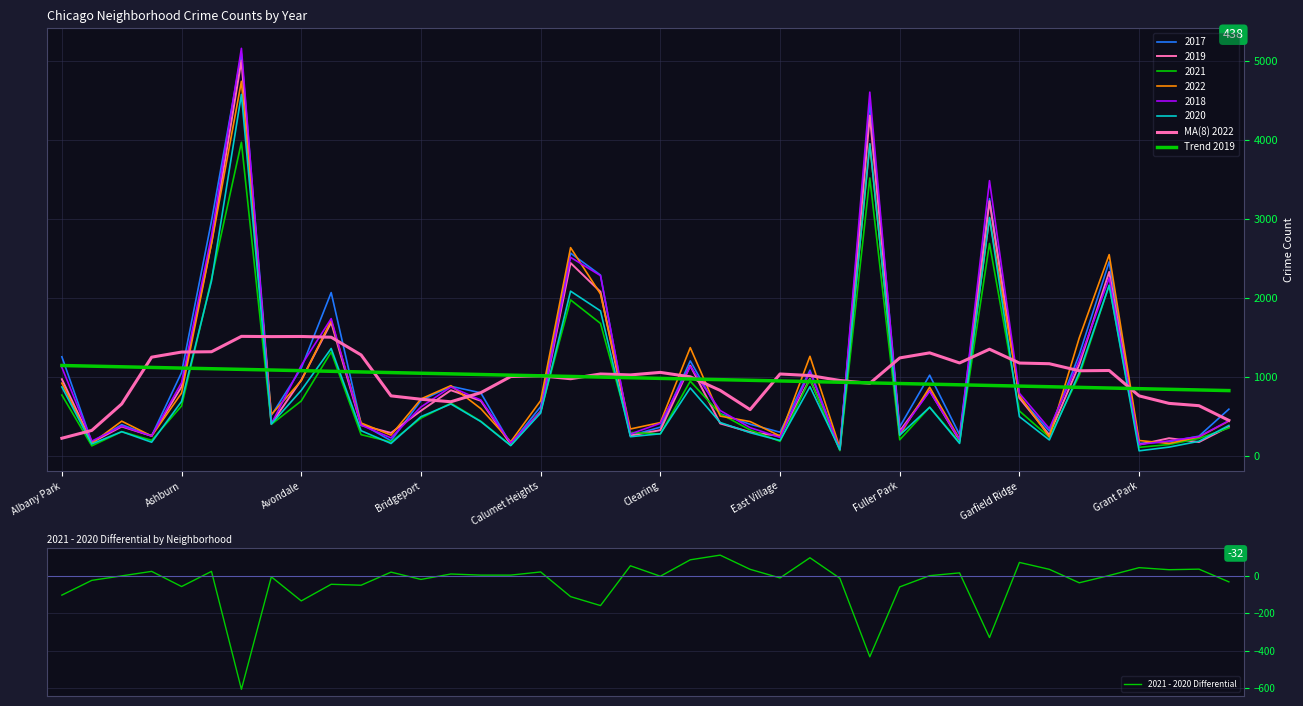

Which category has the lowest value in the MA(8) 2022 series?

Albany Park